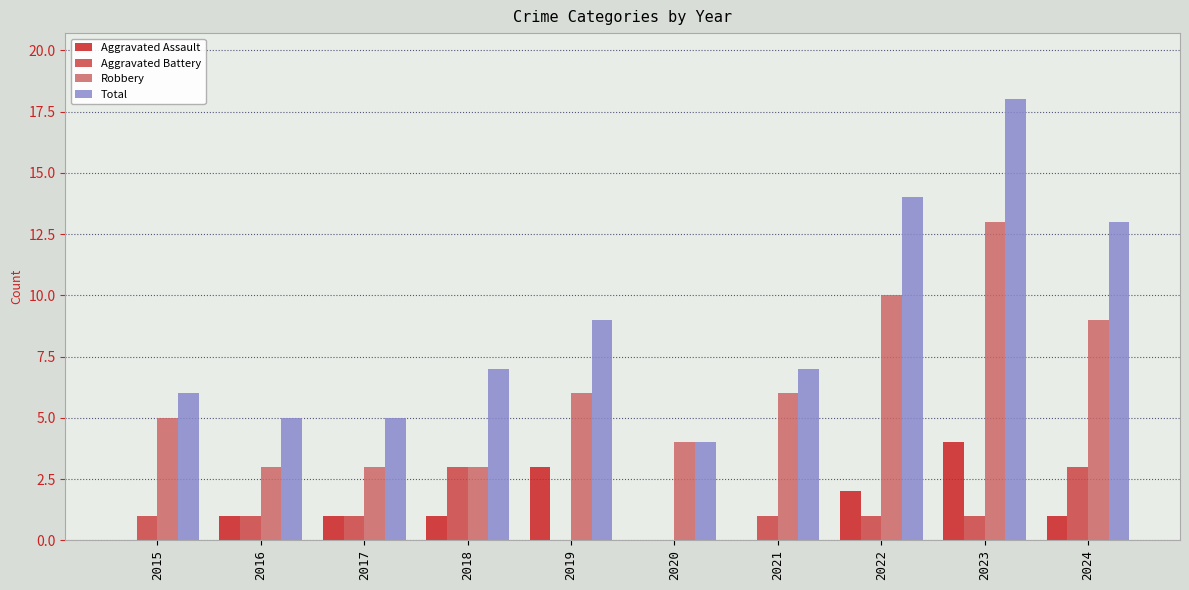

What is the average value of the Total series?

9